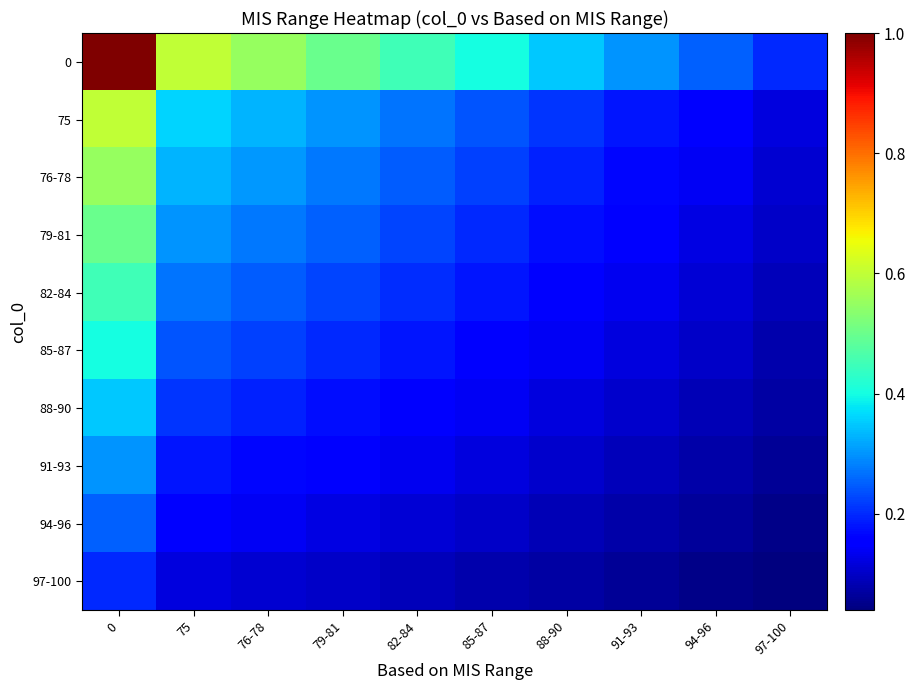

At 79-81, list the series in order from largest to smallest.

0, 75, 76-78, 79-81, 82-84, 85-87, 88-90, 91-93, 94-96, 97-100